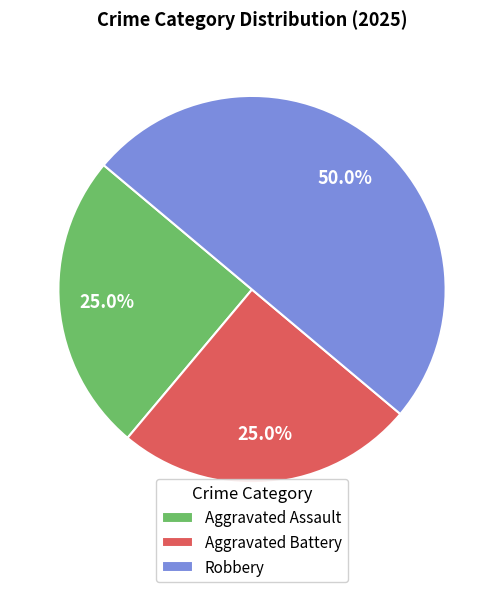

Does Aggravated Assault account for over 50% of the chart?

No